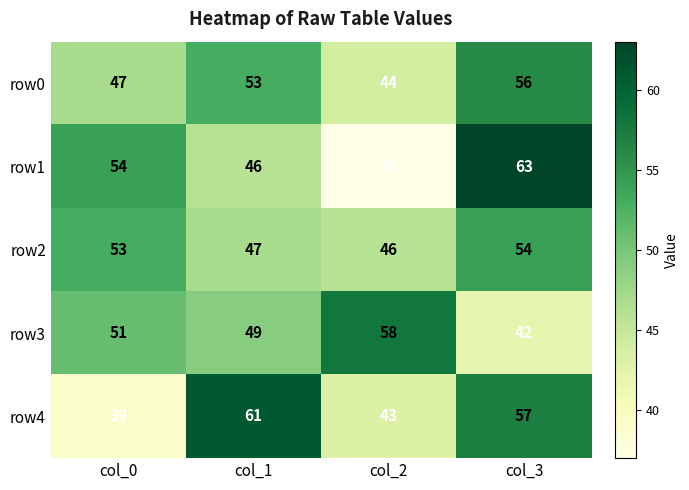

True or false: row4 has a value of 43 at col_2.

True